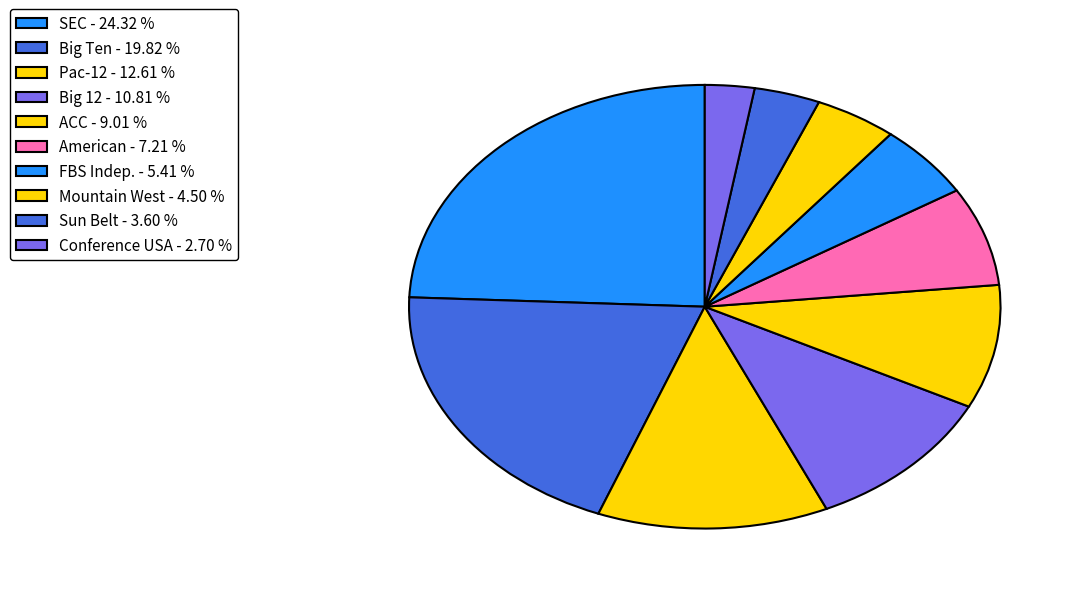

Which slice is the largest?

SEC